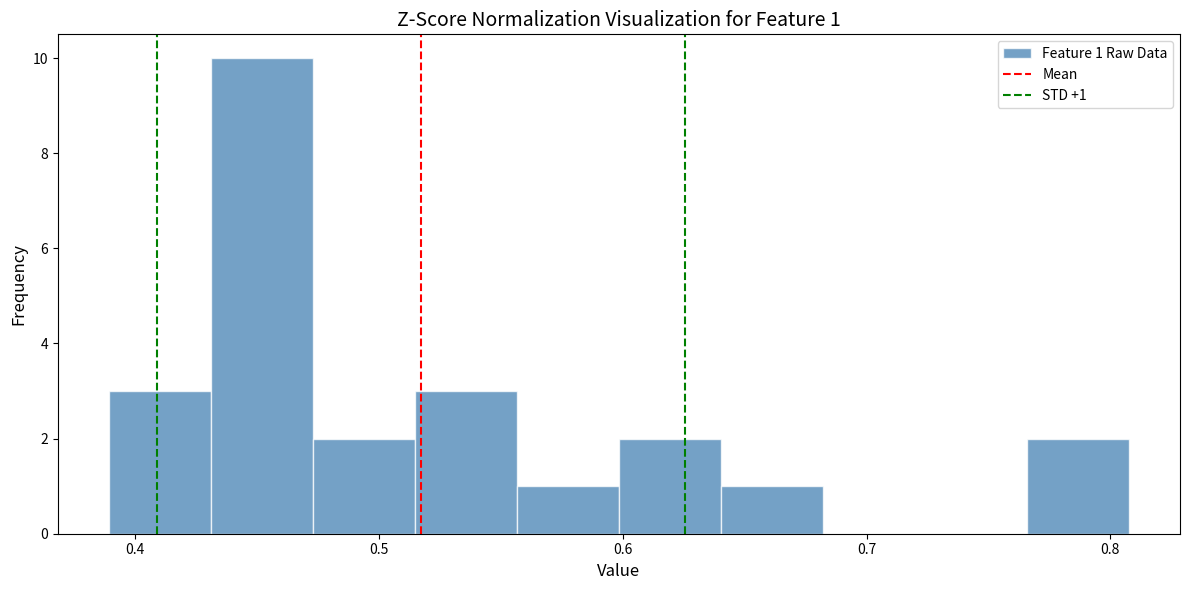

Over which range of the x-axis is the bar tallest?

0.43 to 0.47